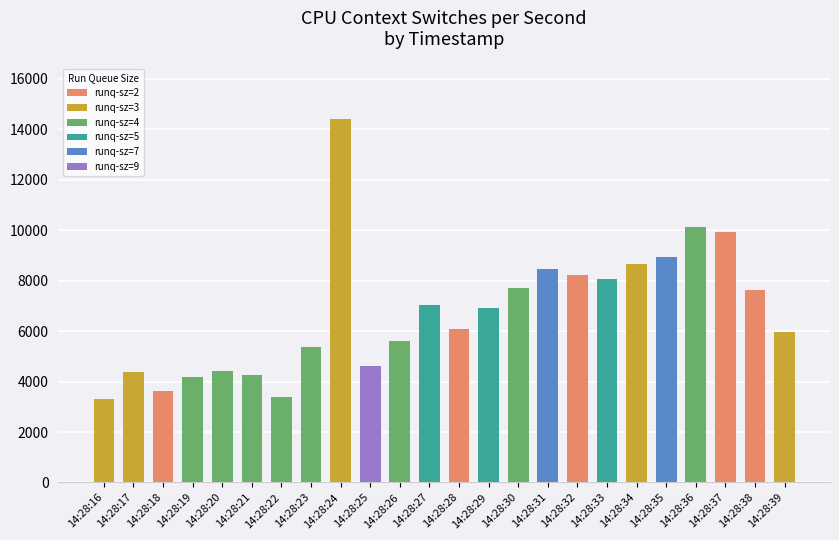

True or false: the data shows 2560.5 at 14:28:28.

False